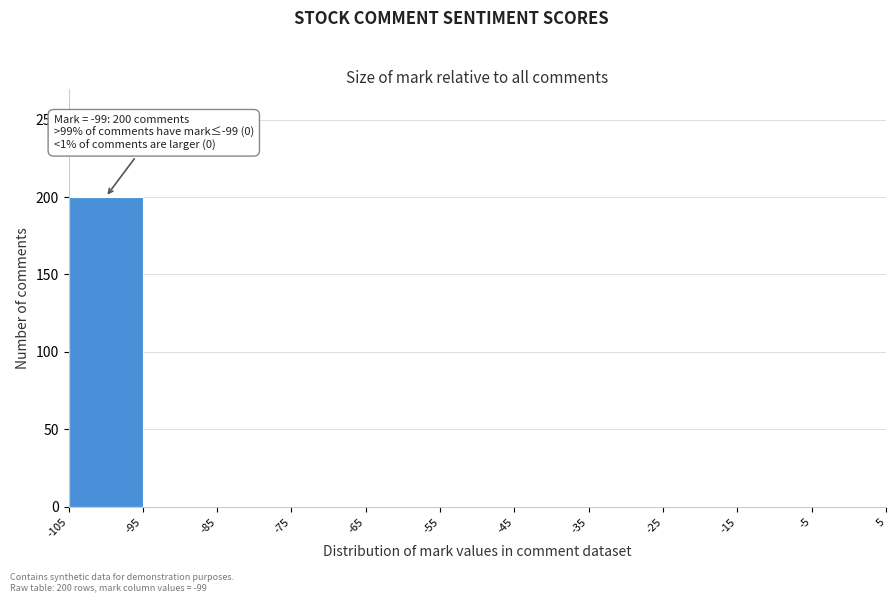

Which range on the x-axis has the tallest bar?

-105 to -95